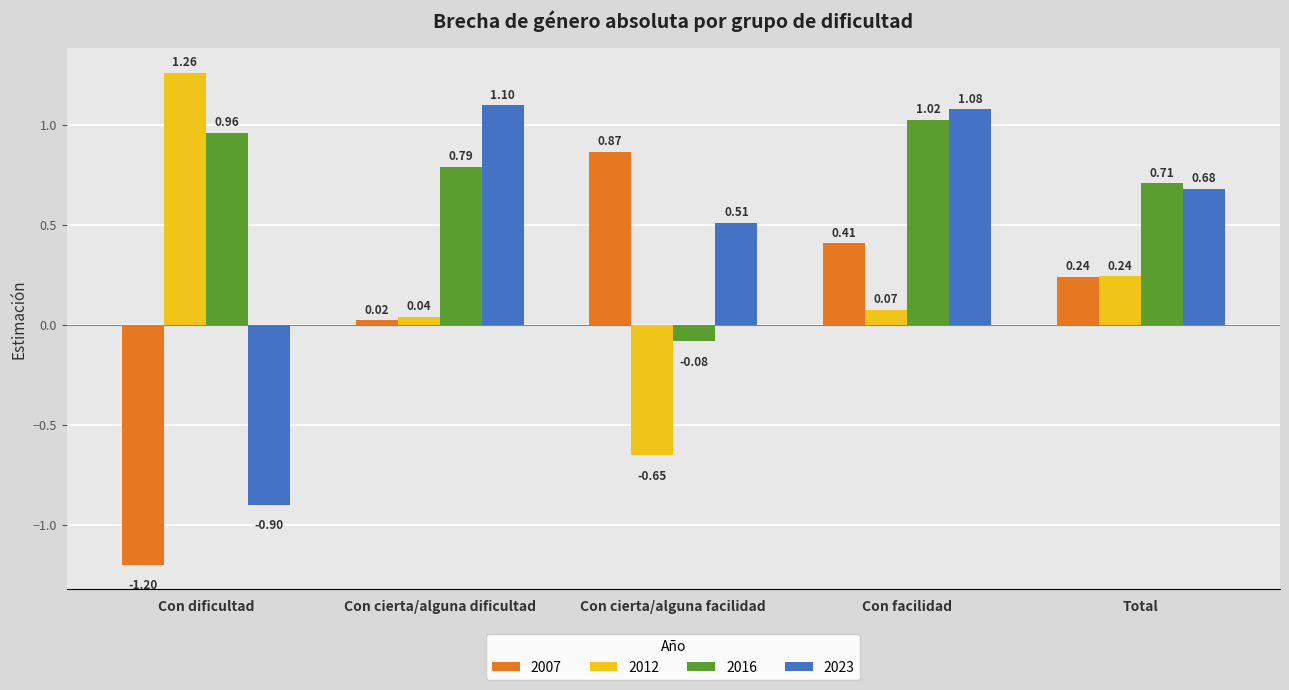

List the series in order of their peak value, lowest first.

2007, 2016, 2023, 2012